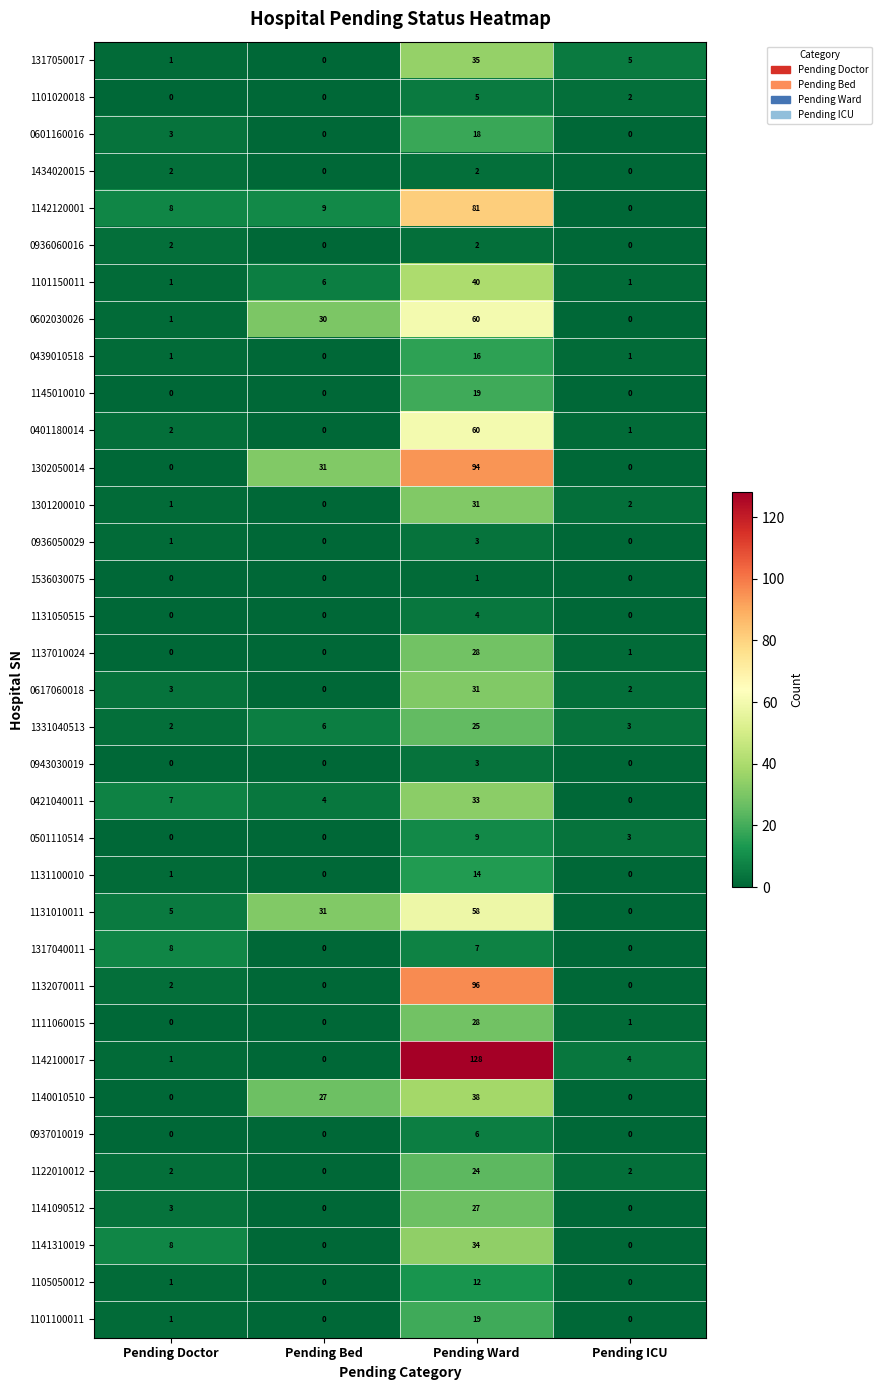

Which category has the highest value across all series?

Pending Ward